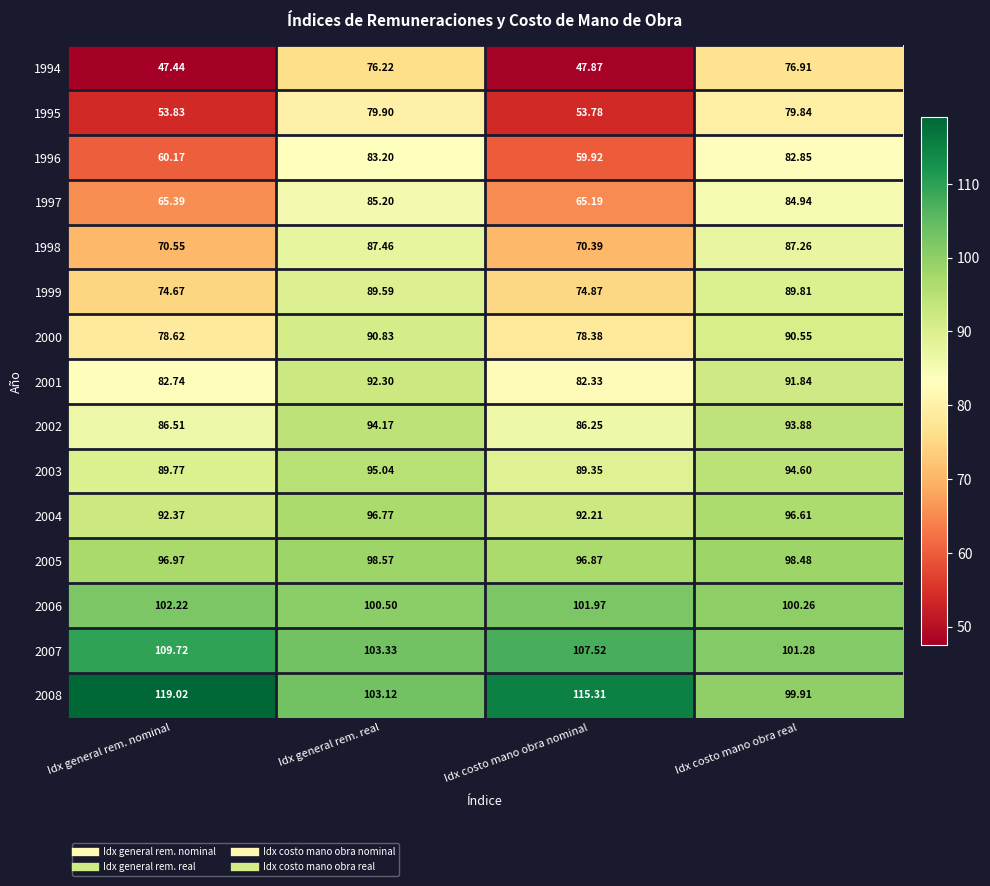

Which series has the widest spread of values?

1994